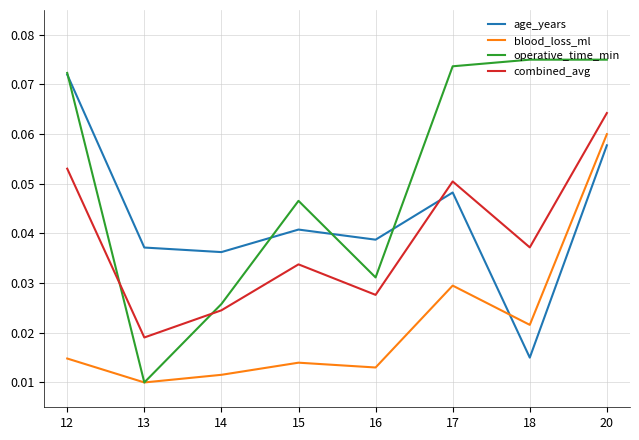

True or false: combined_avg and blood_loss_ml intersect in this chart.

False